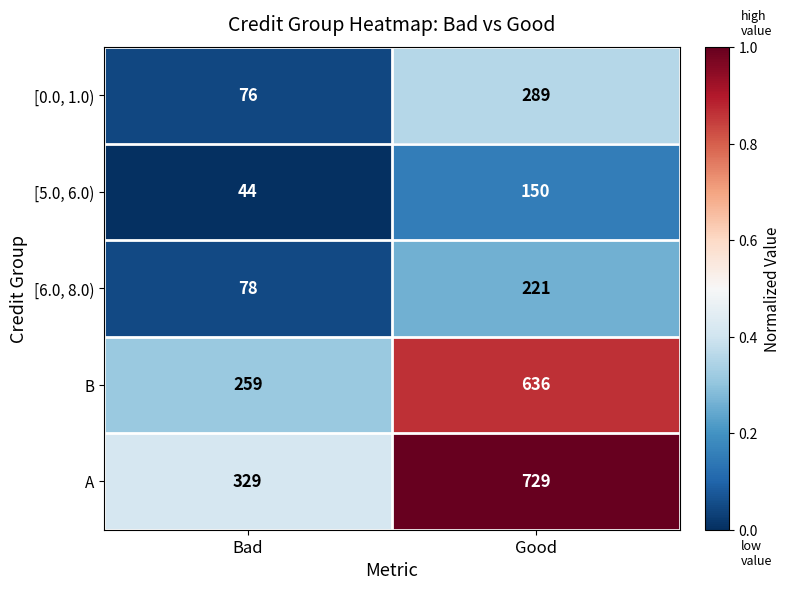

At which label is [5.0, 6.0) closest to 97?

Bad